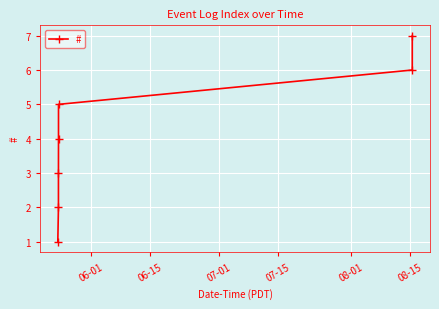

True or false: the data has more than 1 interior local peaks.

False